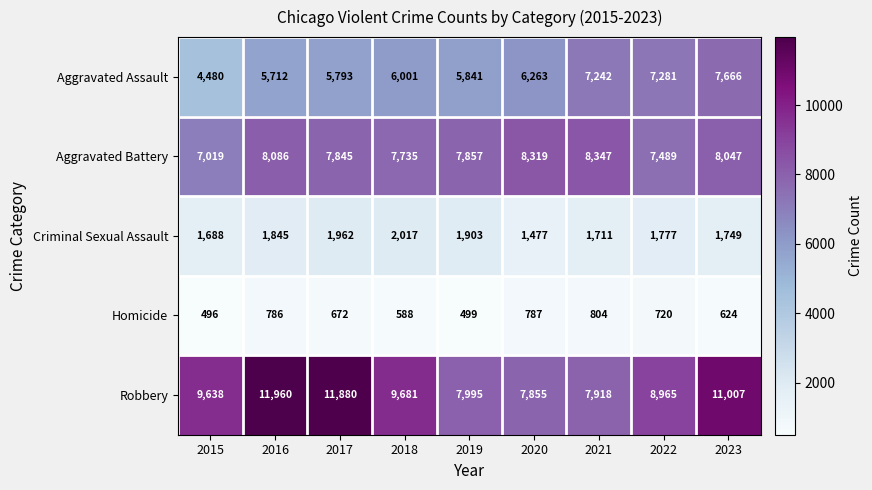

The Criminal Sexual Assault series shows 1711 at 2021. True or false?

True